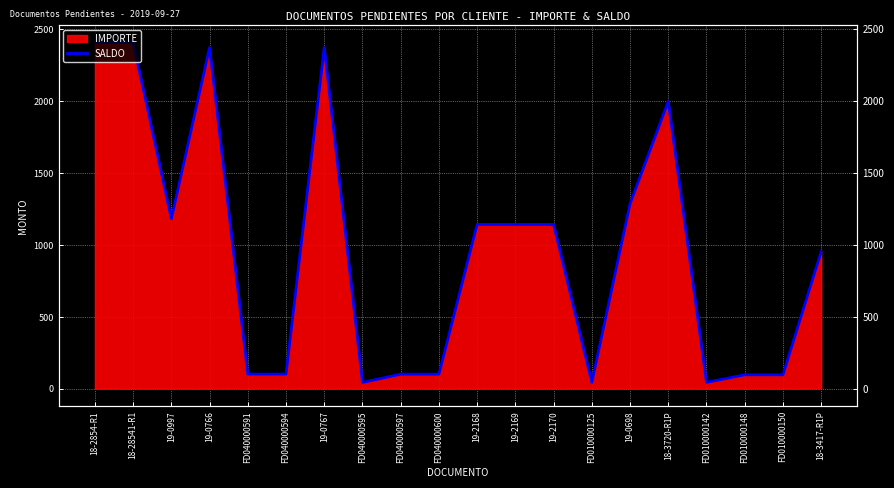

What is the greatest value displayed?

2407.2